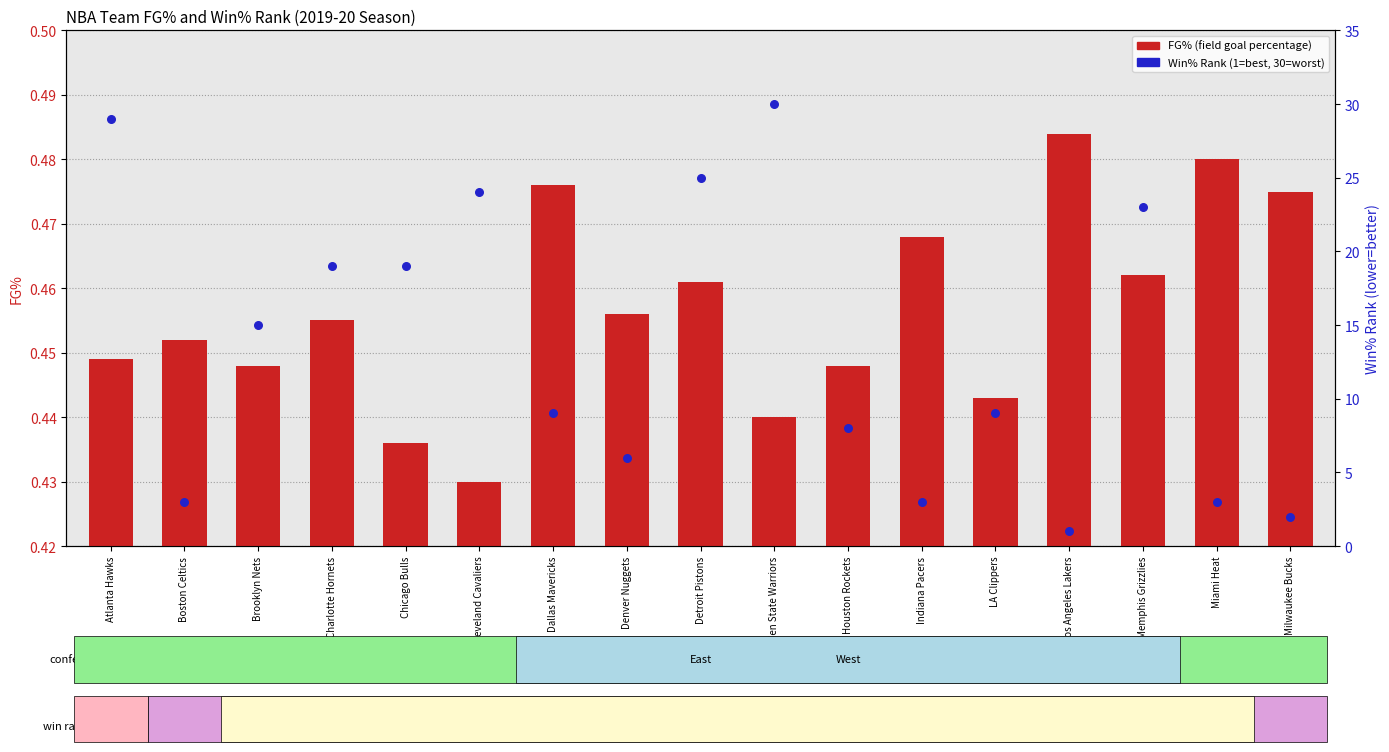

Which series reaches the minimum Y coordinate?

FG%